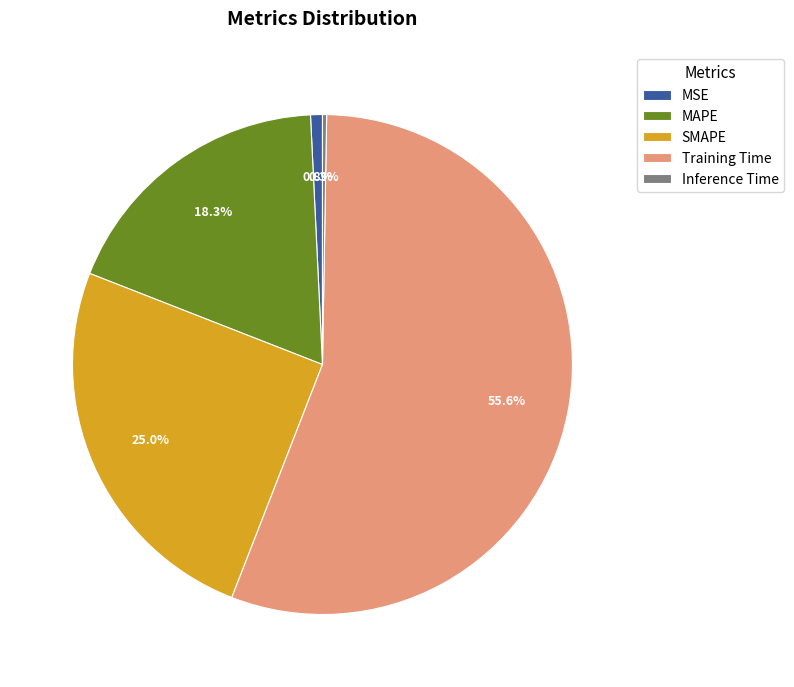

Which category has the biggest portion of the pie?

Training Time